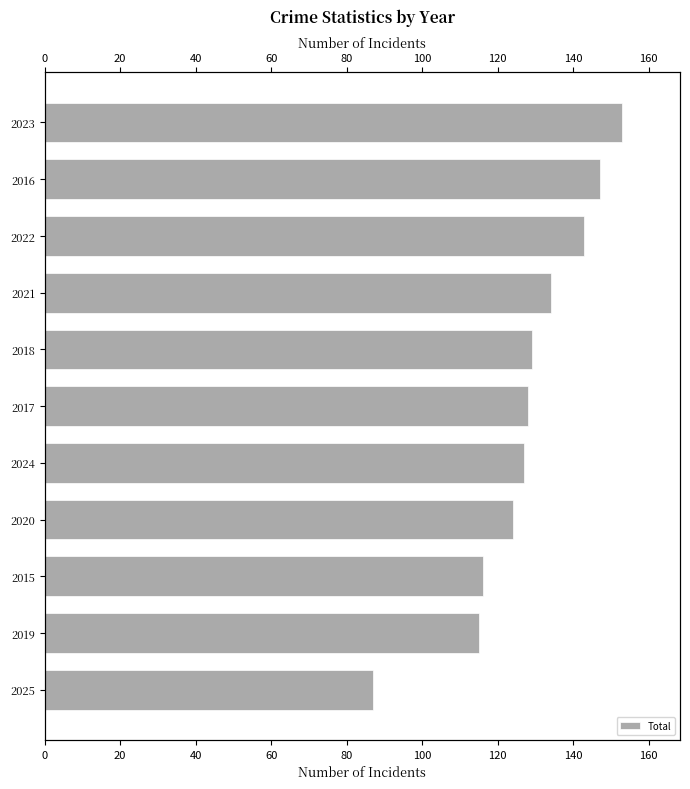

Reading left to right, what are all the values shown in this chart?

153	147	143	134	129	128	127	124	116	115	87